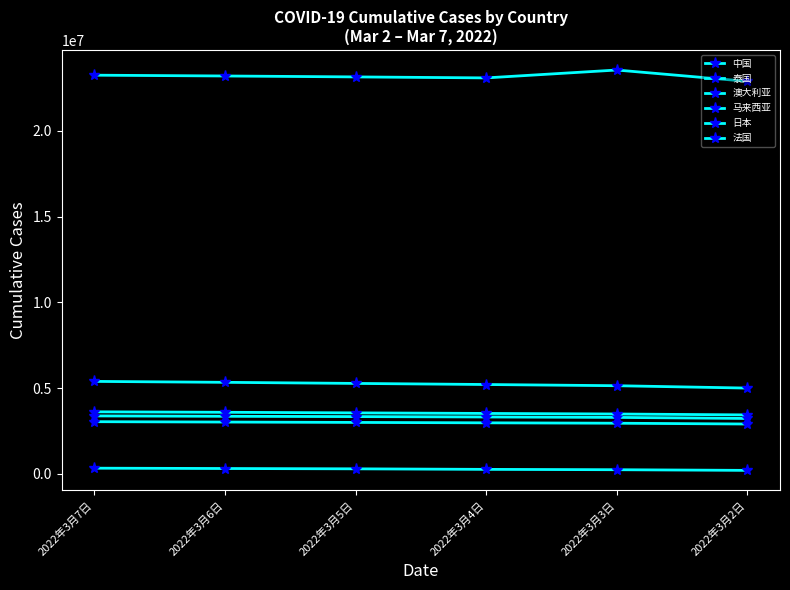

How many values in the 法国 series are below 23191580?

3